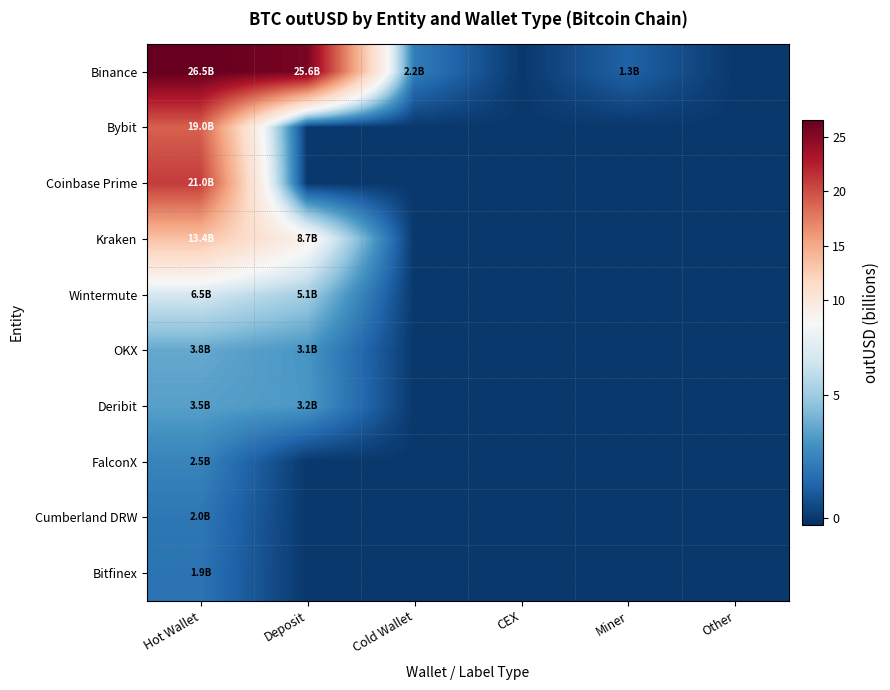

How many series are shown in this chart?

10